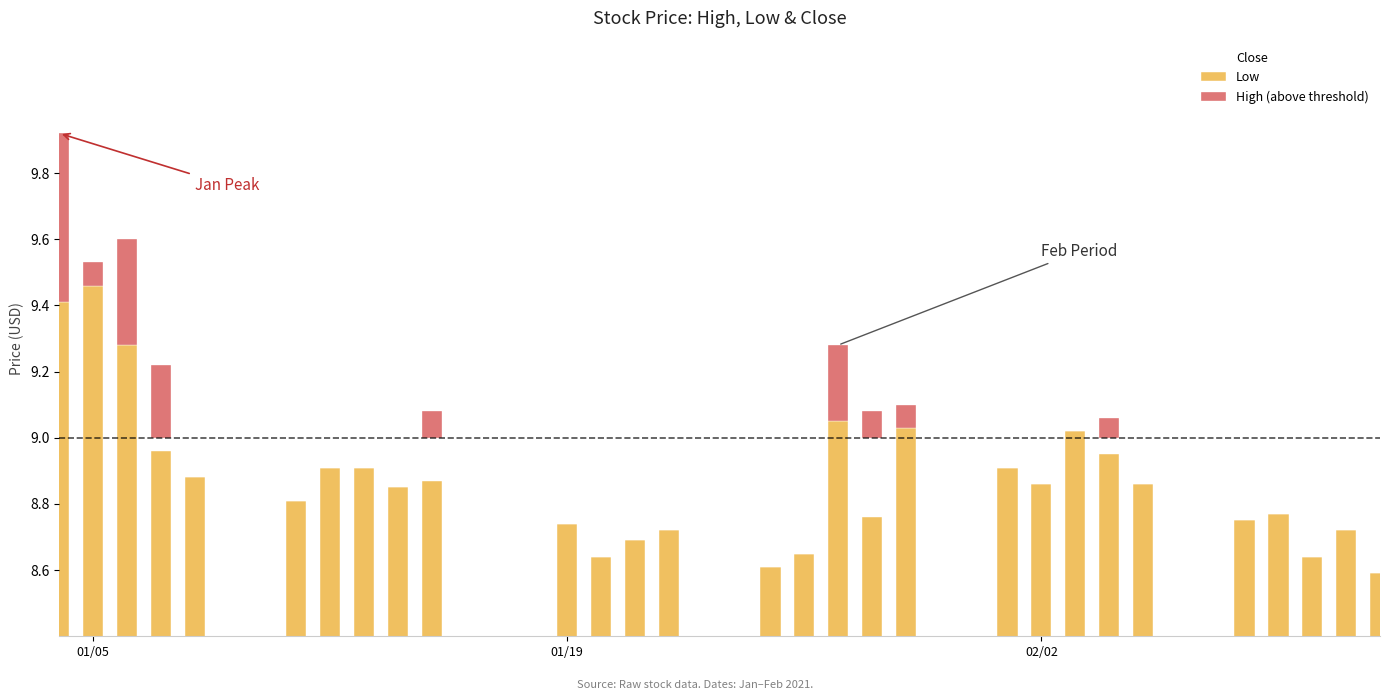

What is the value of the Low bar at the 16th from the left?

8.6